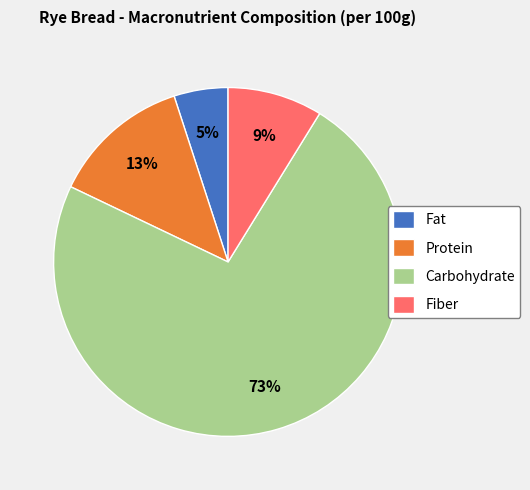

What is the majority slice?

Carbohydrate